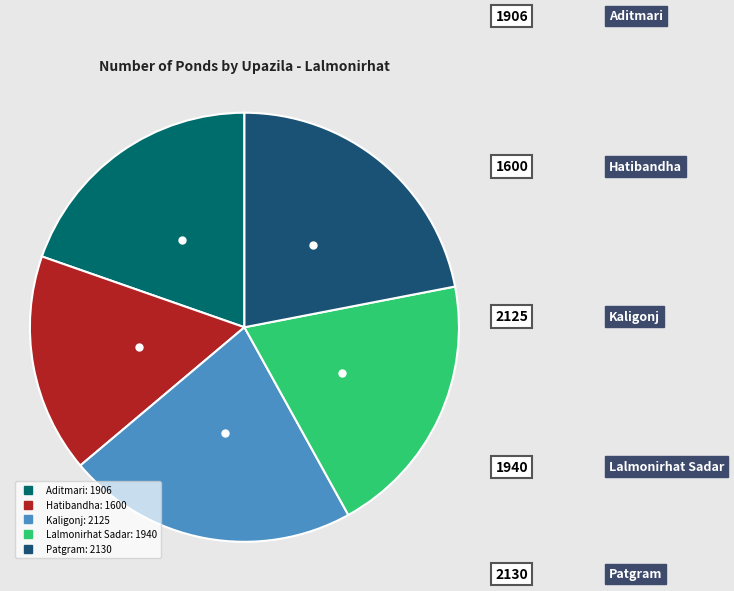

Is it true that Kaligonj is 35% of the pie?

False